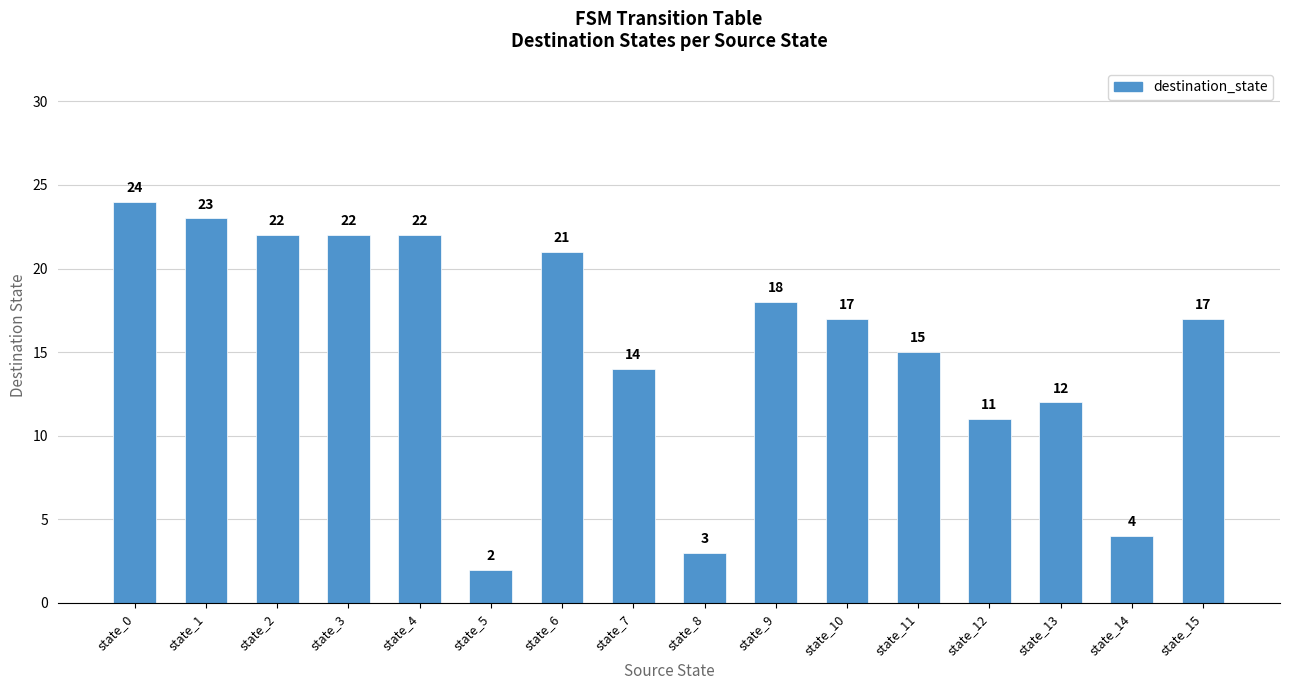

True or false: the data shows 9 at state_15.

False